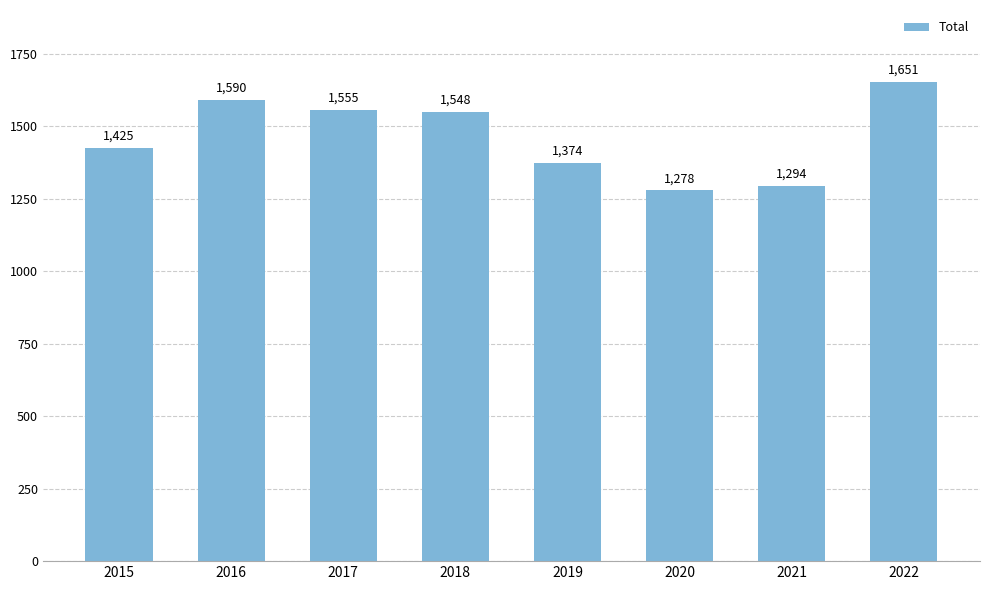

What is the average value?

1464